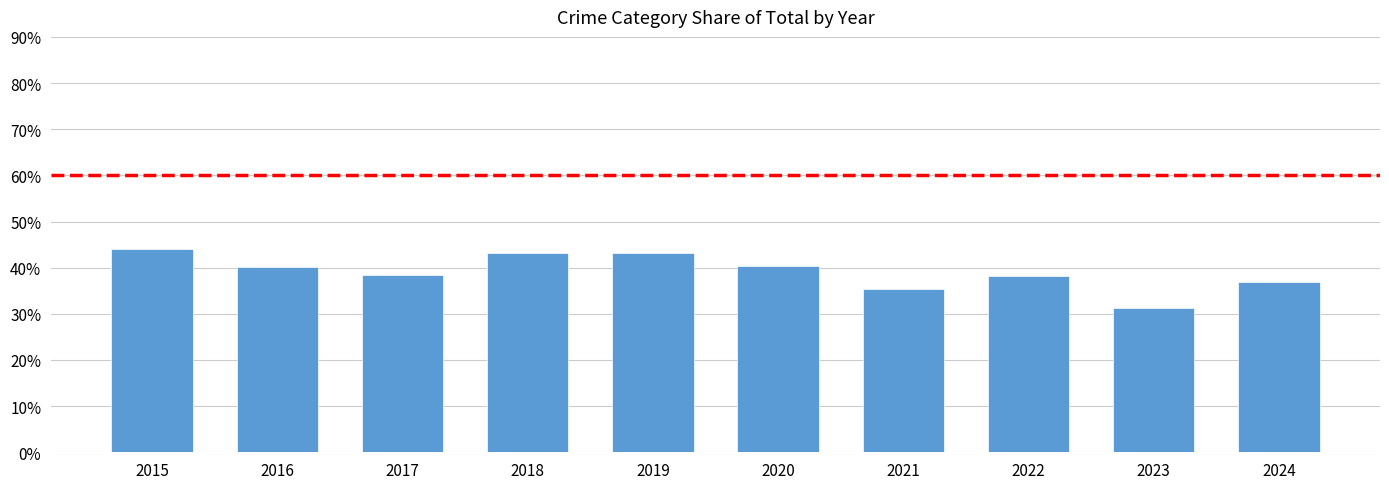

Reading left to right, transcribe all the data shown in this chart.

0.4	0.4	0.4	0.4	0.4	0.4	0.4	0.4	0.3	0.4